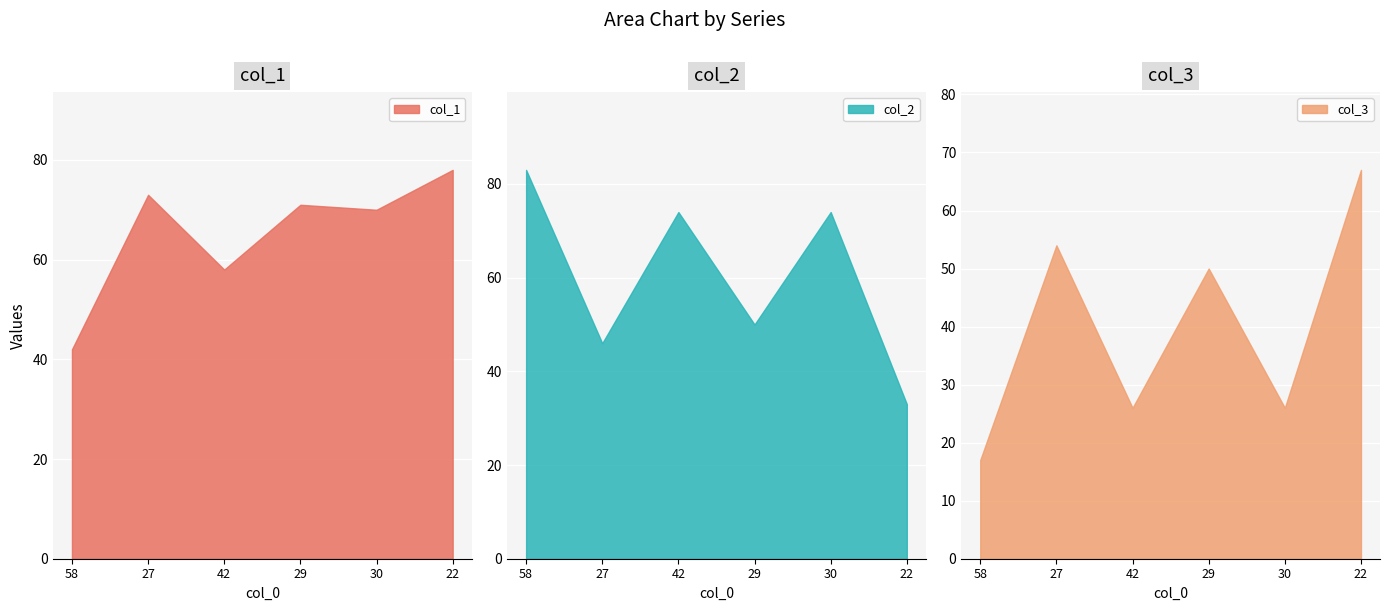

True or false: col_1 has a value of 34 at 22.

False